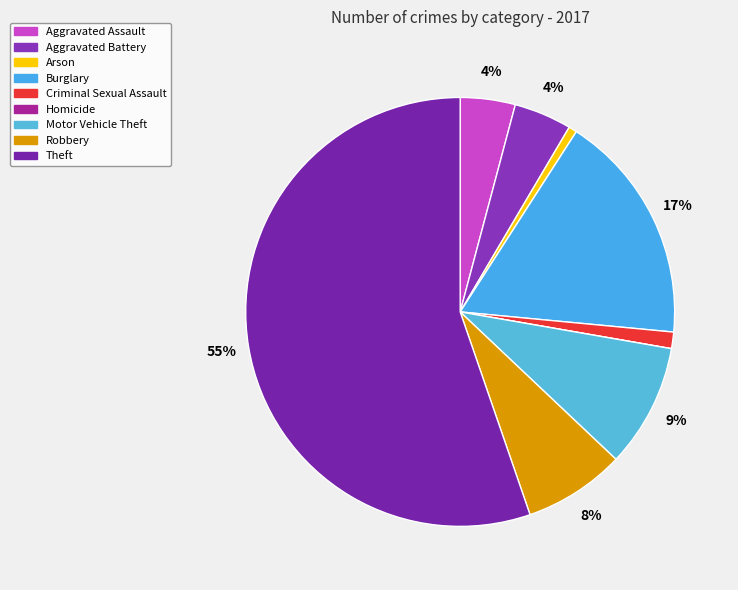

What is the smallest slice in the pie chart?

Homicide